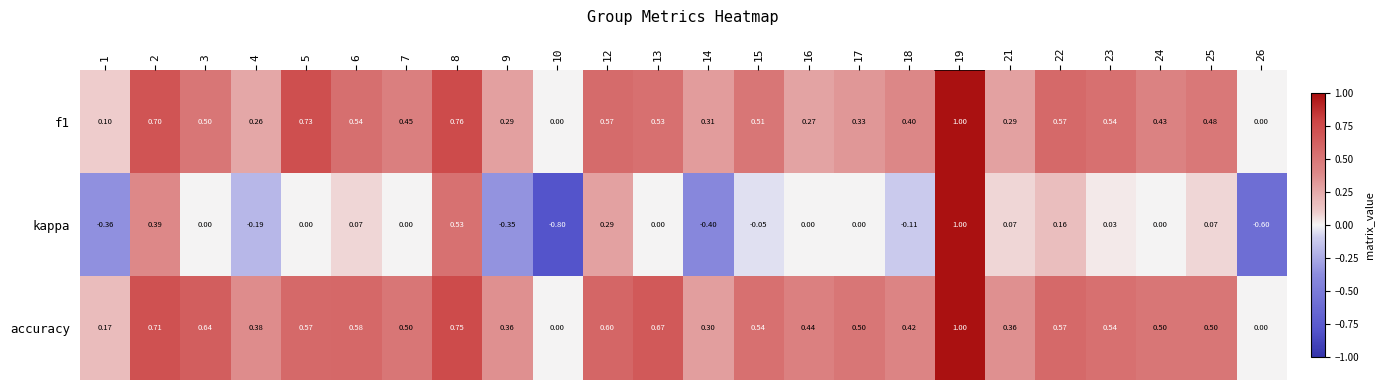

Is the value of f1 at 25 greater than the value of kappa at 17?

Yes